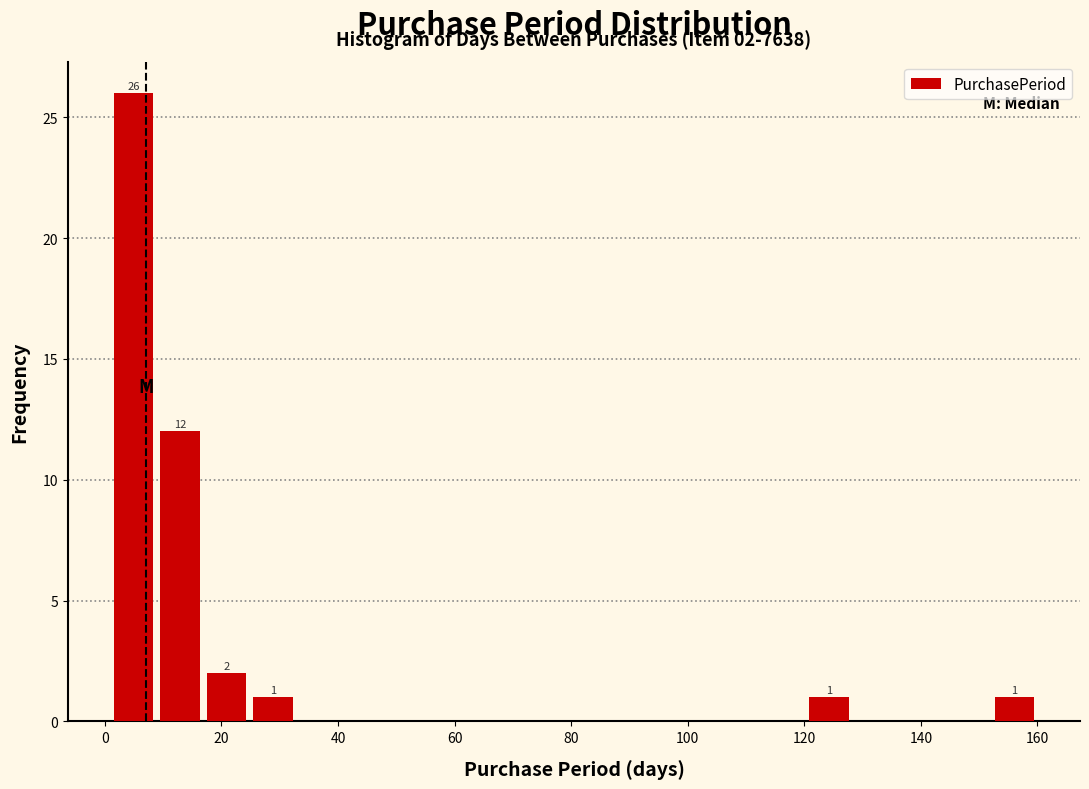

Read against the x-axis, roughly where is the centre of the tallest bar?

4